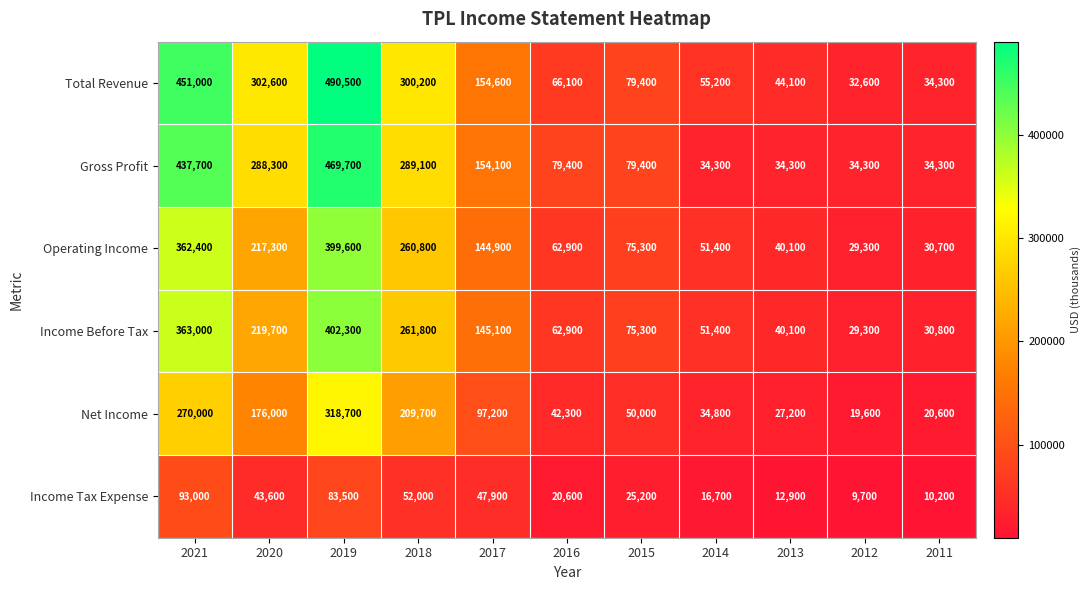

How many values in the Gross Profit series are below 79400?

4